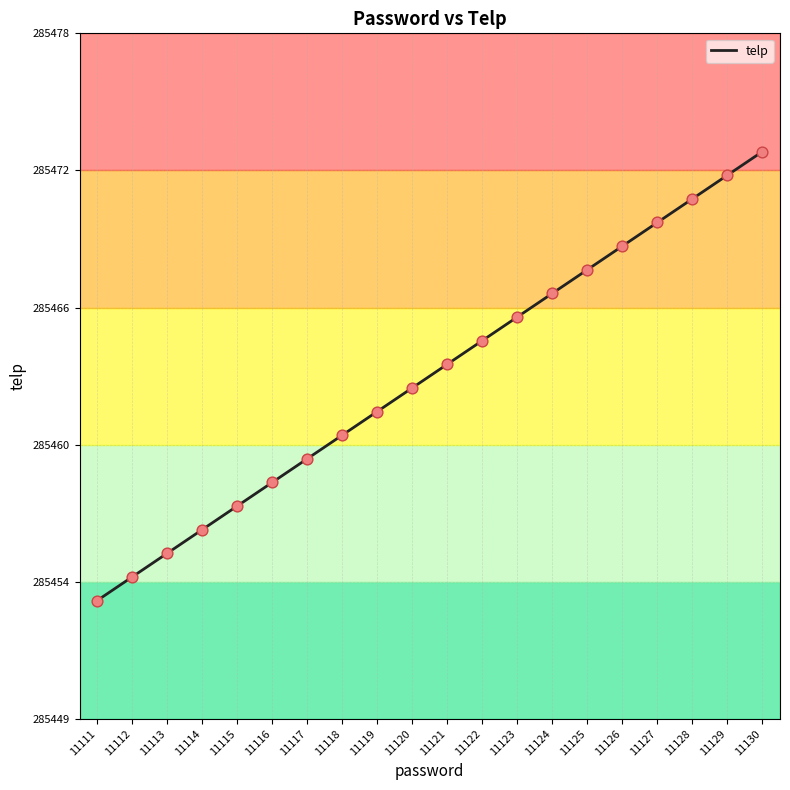

Approximately how many times larger is the value at 11117 compared to 11123?

1.0